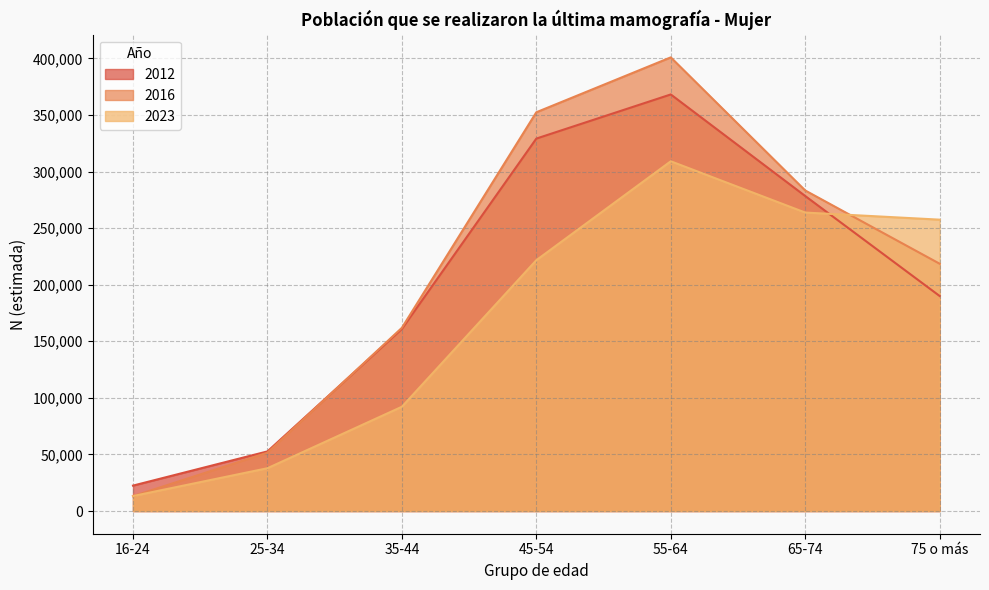

What is the minimum value shown in the chart?

13133